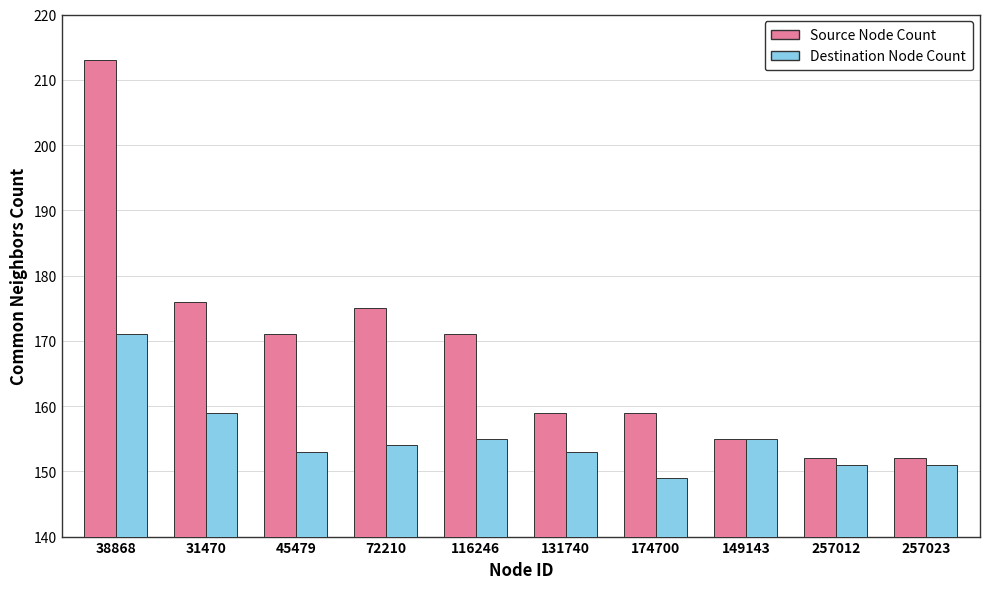

What is the sum of all Source Node Count values?

1683